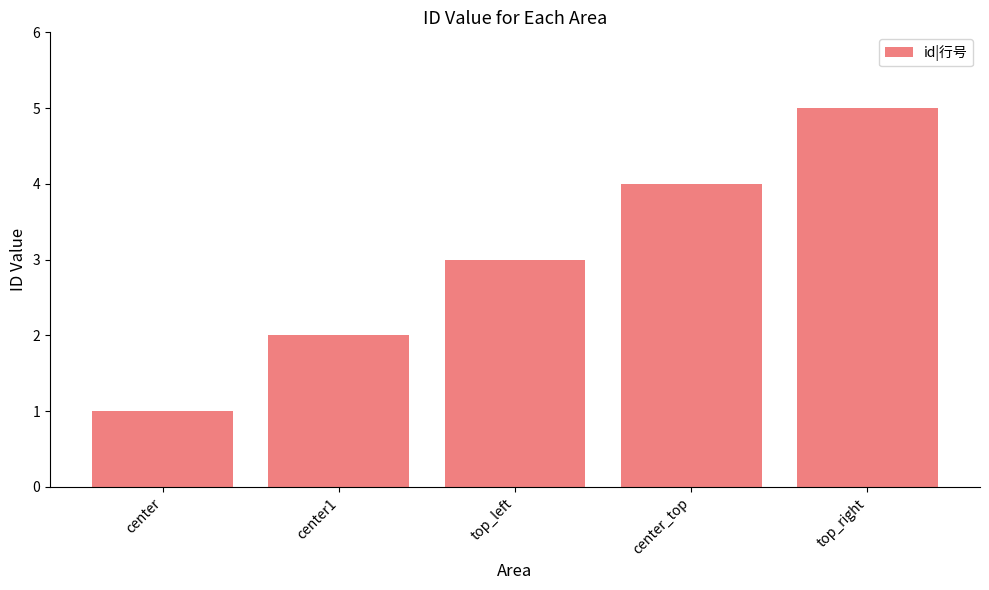

What is the difference between the values at top_right and center_top?

1